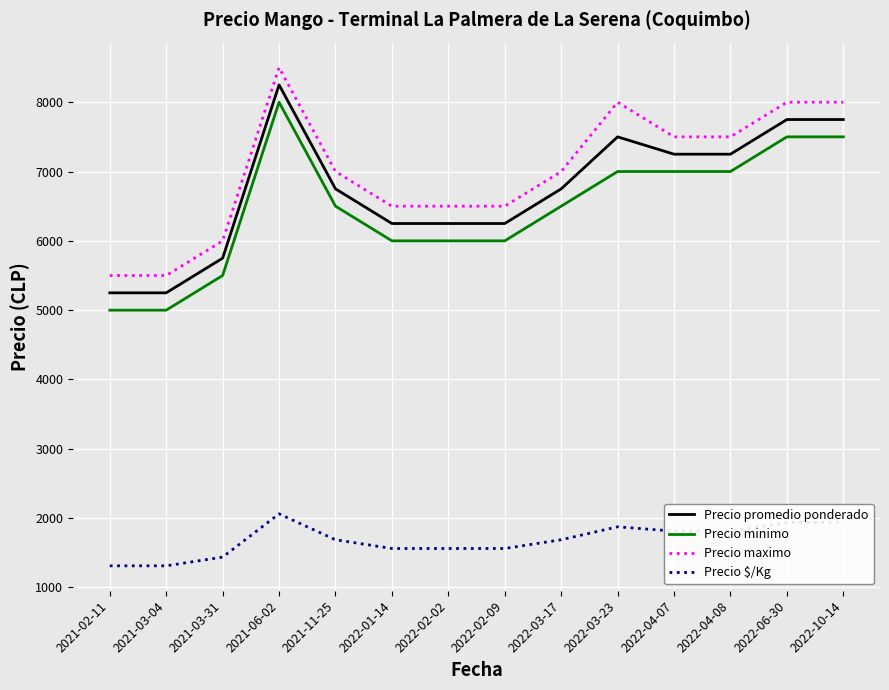

Reading left to right, what are all the values shown in this chart?

Precio promedio ponderado: 2021-02-11=5250	2021-03-04=5250	2021-03-31=5750	2021-06-02=8250	2021-11-25=6750	2022-01-14=6250	2022-02-02=6250	2022-02-09=6250	2022-03-17=6750	2022-03-23=7500	2022-04-07=7250	2022-04-08=7250	2022-06-30=7750	2022-10-14=7750
Precio minimo: 2021-02-11=5000	2021-03-04=5000	2021-03-31=5500	2021-06-02=8000	2021-11-25=6500	2022-01-14=6000	2022-02-02=6000	2022-02-09=6000	2022-03-17=6500	2022-03-23=7000	2022-04-07=7000	2022-04-08=7000	2022-06-30=7500	2022-10-14=7500
Precio maximo: 2021-02-11=5500	2021-03-04=5500	2021-03-31=6000	2021-06-02=8500	2021-11-25=7000	2022-01-14=6500	2022-02-02=6500	2022-02-09=6500	2022-03-17=7000	2022-03-23=8000	2022-04-07=7500	2022-04-08=7500	2022-06-30=8000	2022-10-14=8000
Precio $/Kg: 2021-02-11=1312	2021-03-04=1312	2021-03-31=1438	2021-06-02=2062	2021-11-25=1688	2022-01-14=1562	2022-02-02=1562	2022-02-09=1562	2022-03-17=1688	2022-03-23=1875	2022-04-07=1812	2022-04-08=1812	2022-06-30=1938	2022-10-14=1938